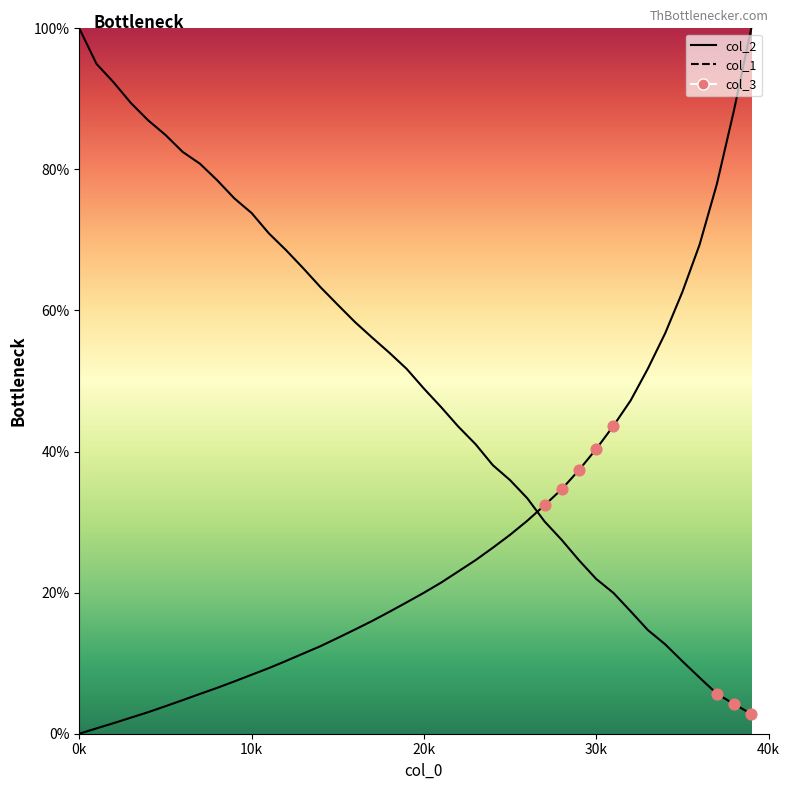

Which series contains the highest Y value?

col_1